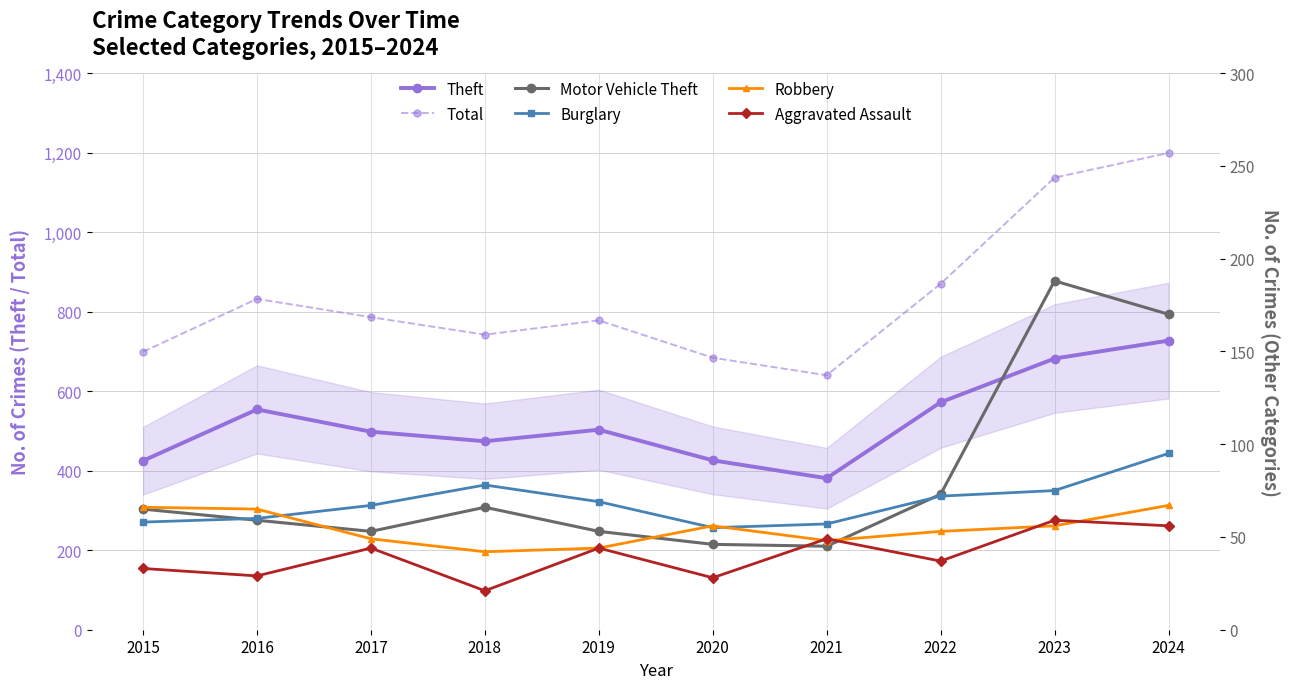

Read the Theft value at 2022, to the nearest 5.

570